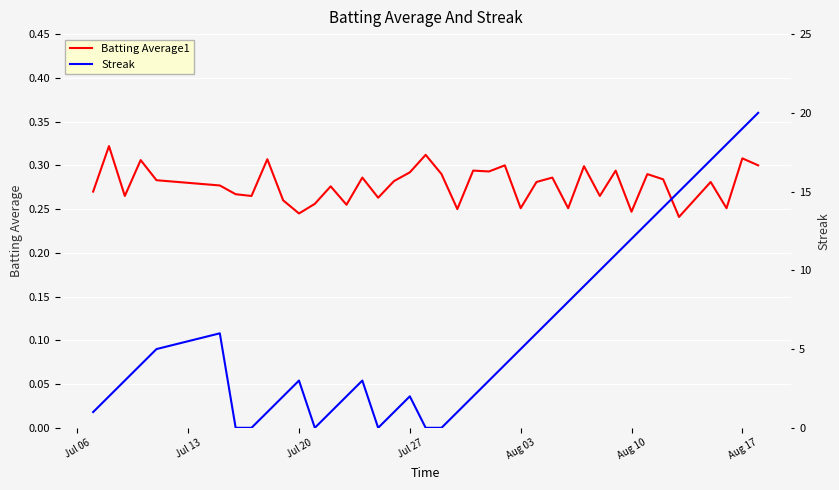

Count the number of data series in this chart.

2